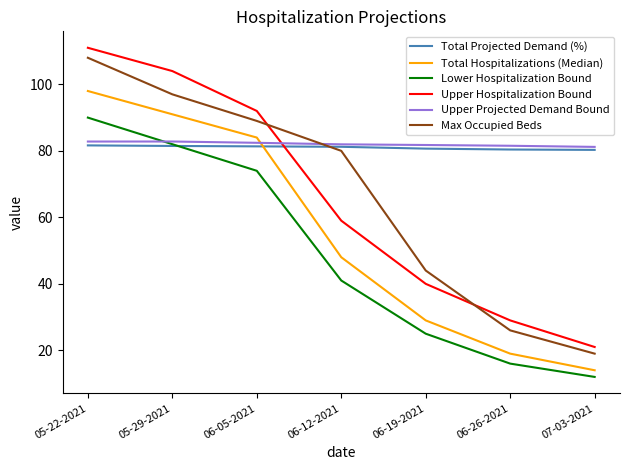

True or false: Upper Hospitalization Bound and Lower Hospitalization Bound intersect in this chart.

False